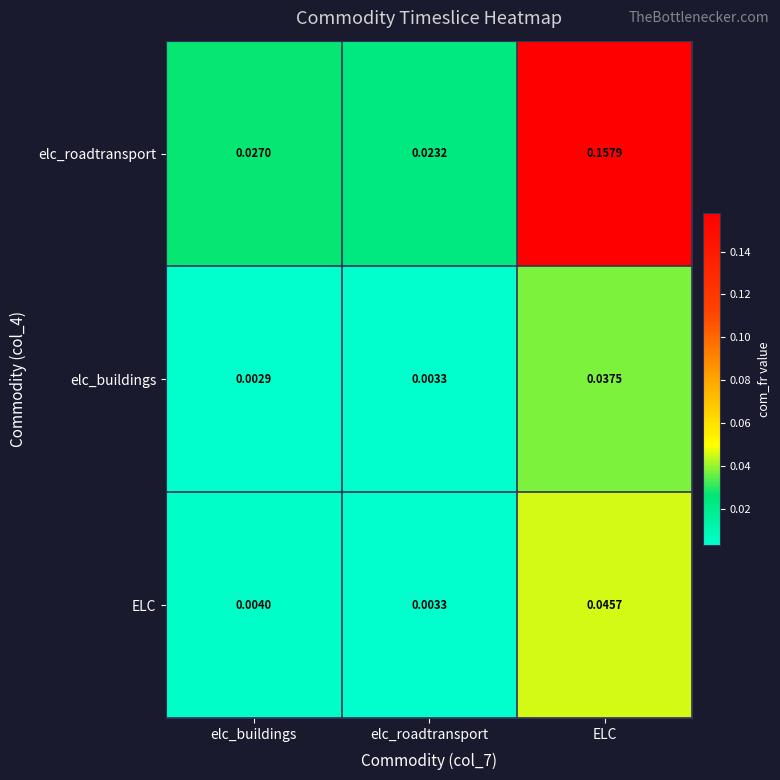

Which category has the lowest value in the elc_roadtransport series?

elc_roadtransport